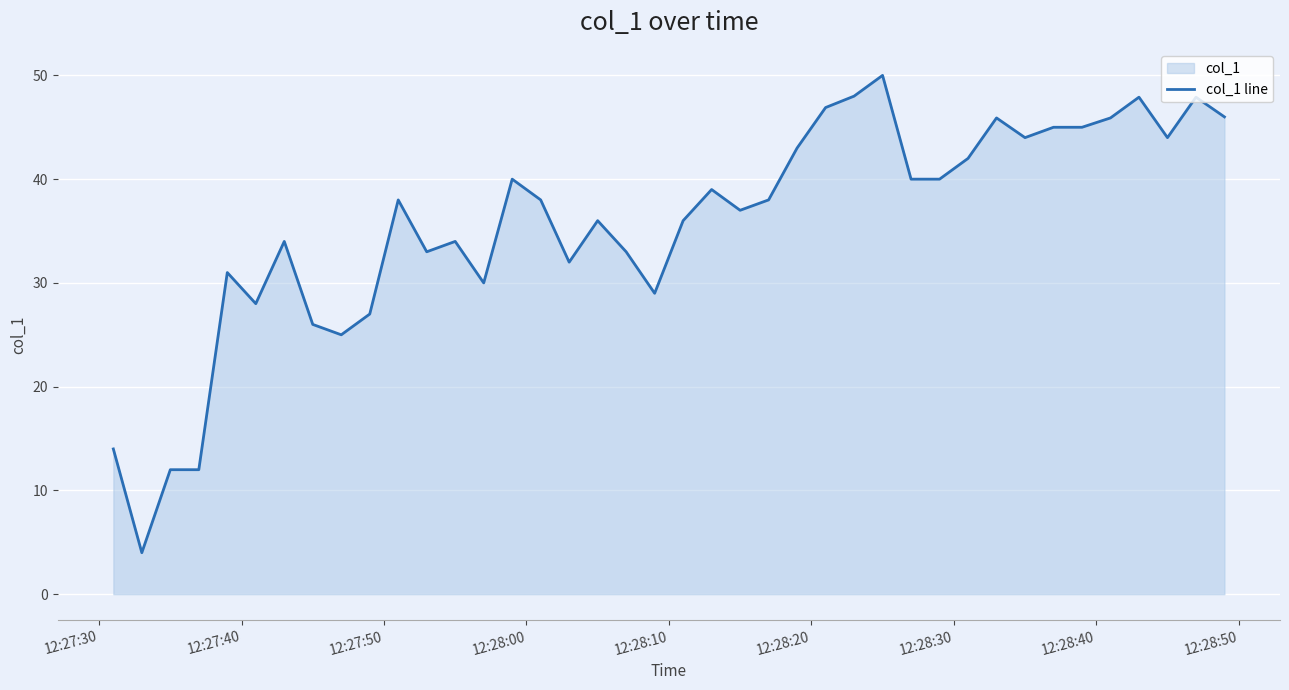

What is the difference between the maximum and minimum values?

46.0